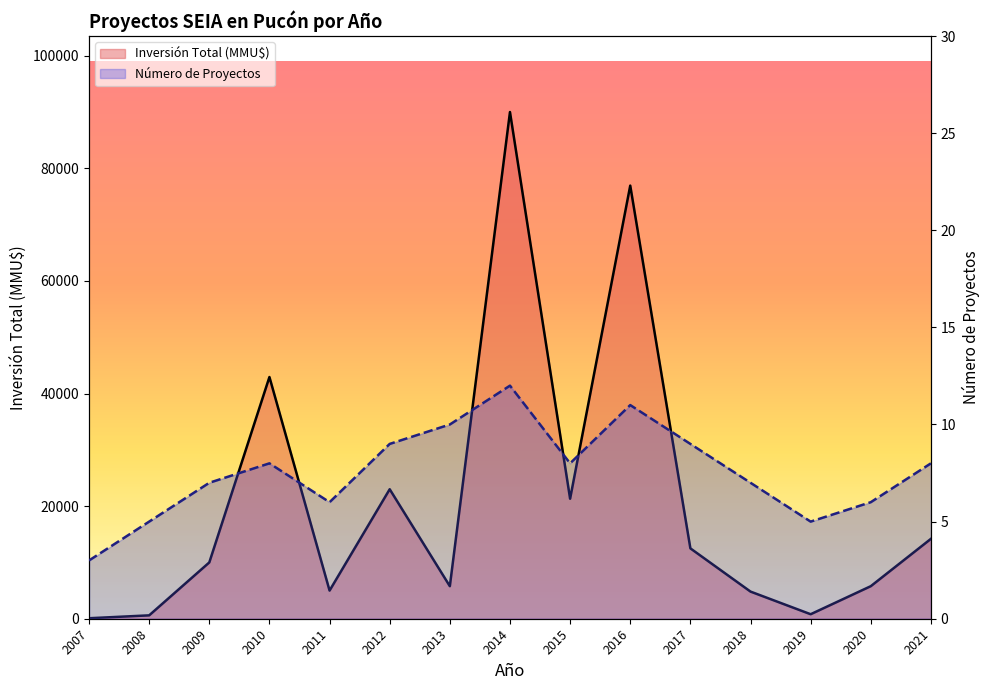

What value does the Número de Proyectos series have at 2020?

6